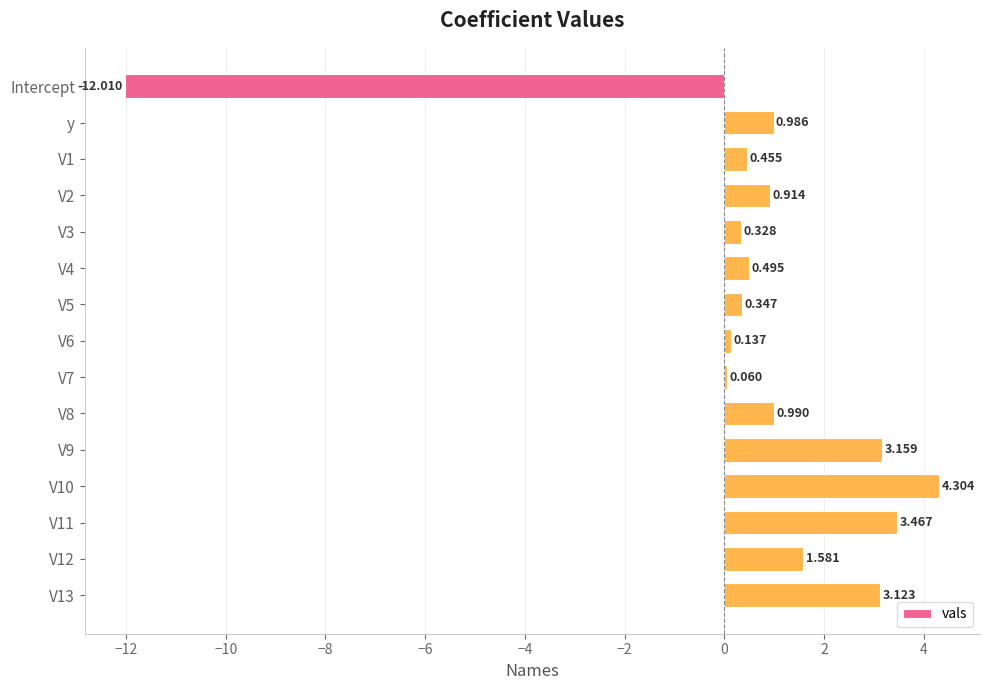

Which has a higher value, y or V4?

y